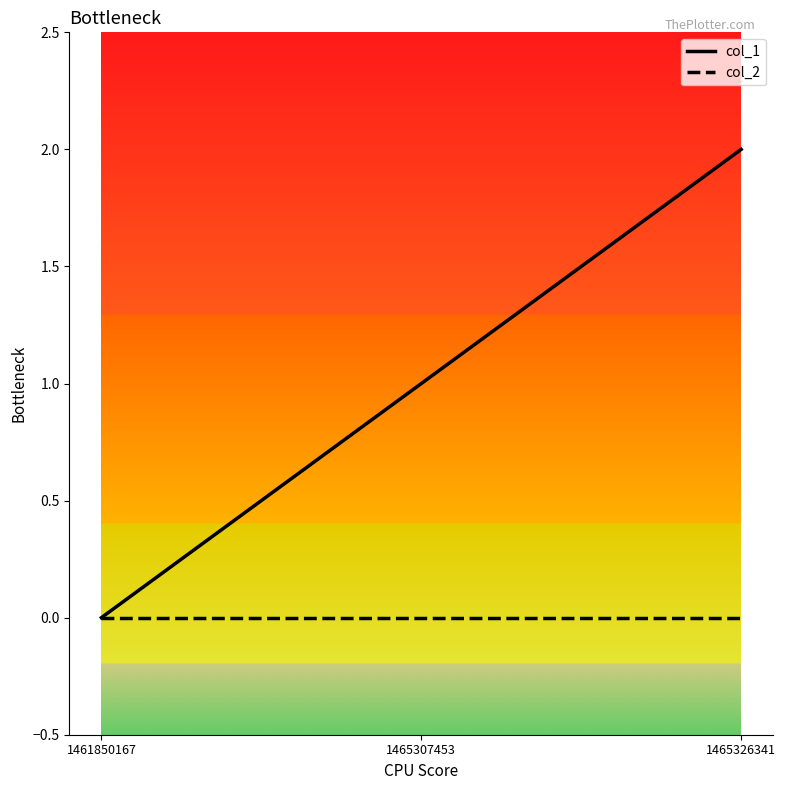

Which category has the lowest value in the col_1 series?

1461850167